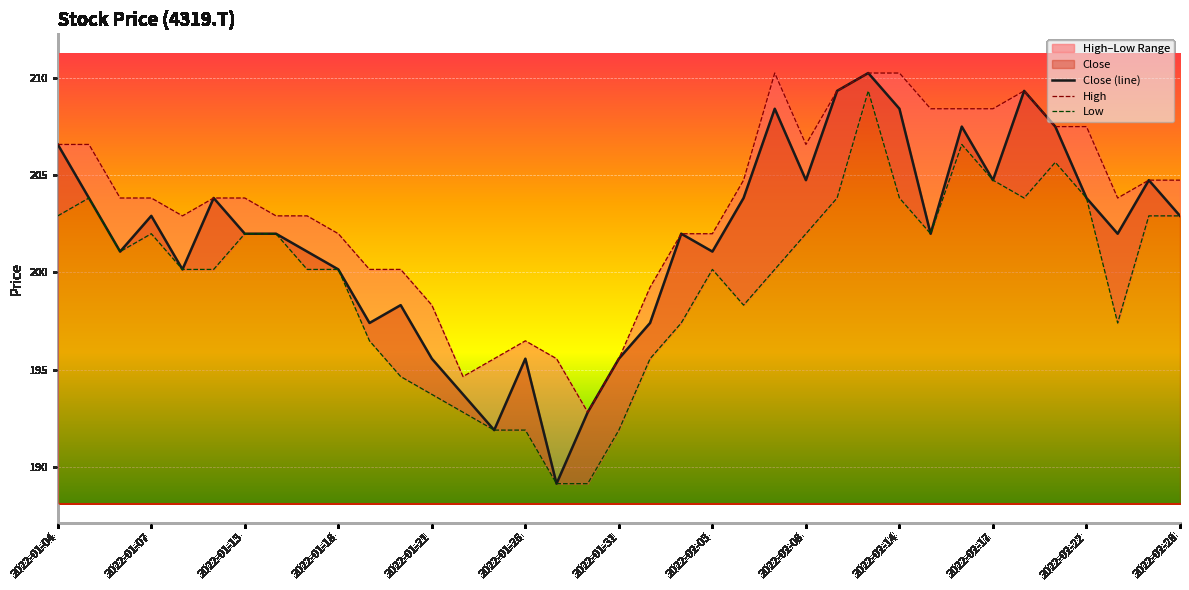

True or false: Low has more than 1 points higher than both neighbors.

True